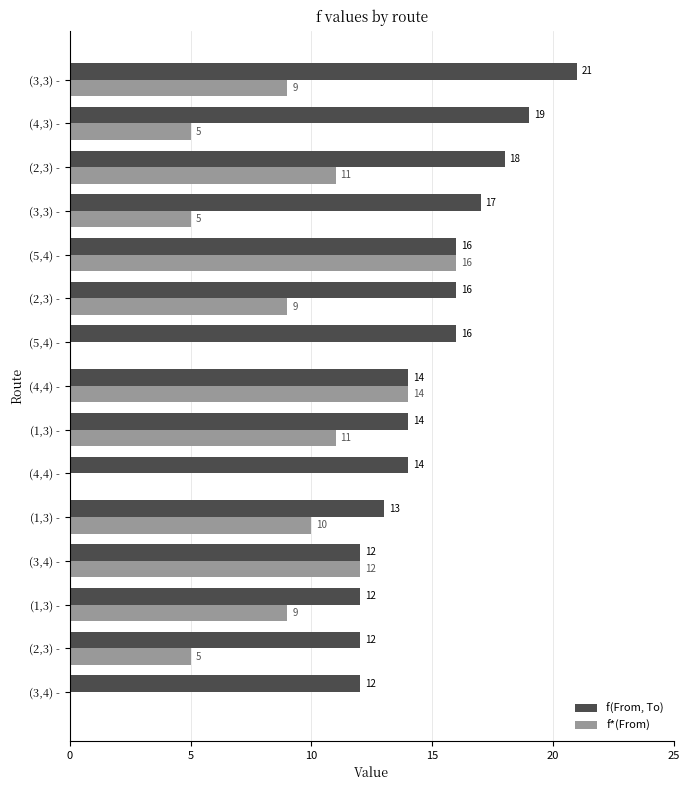

What are all the series names shown in the legend?

f(From, To), f*(From)